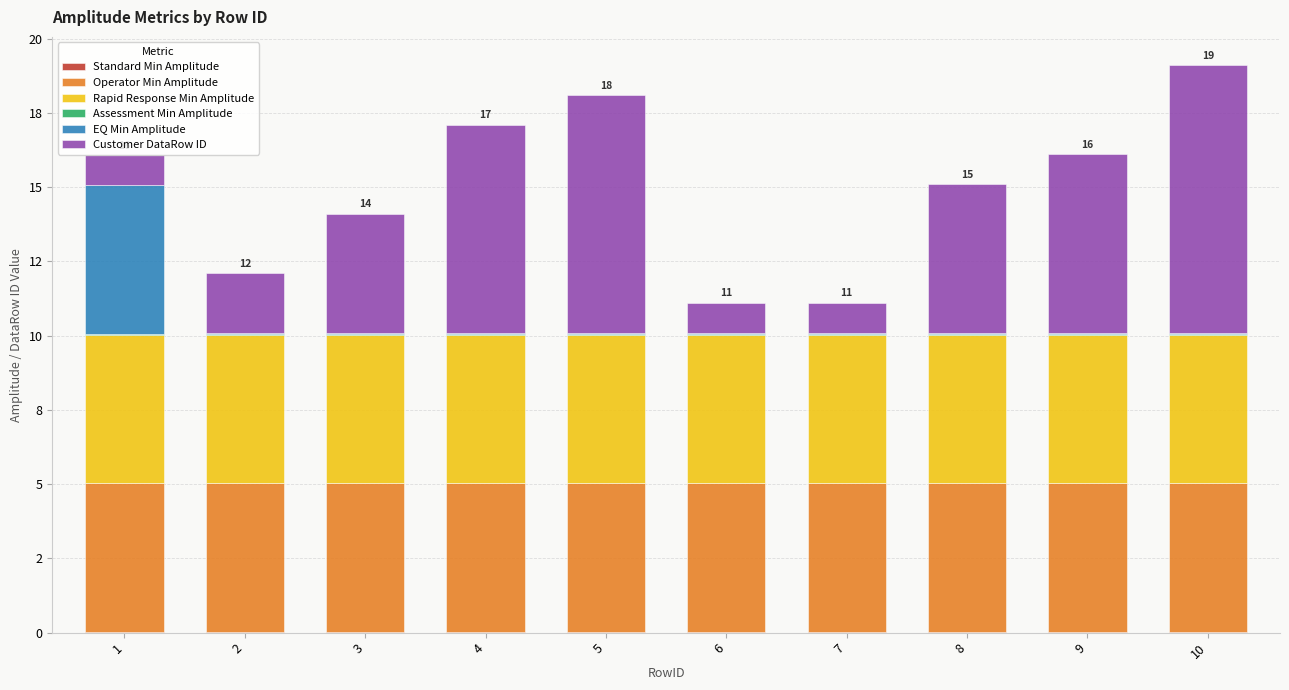

Does the chart contain stacked bars?

Yes